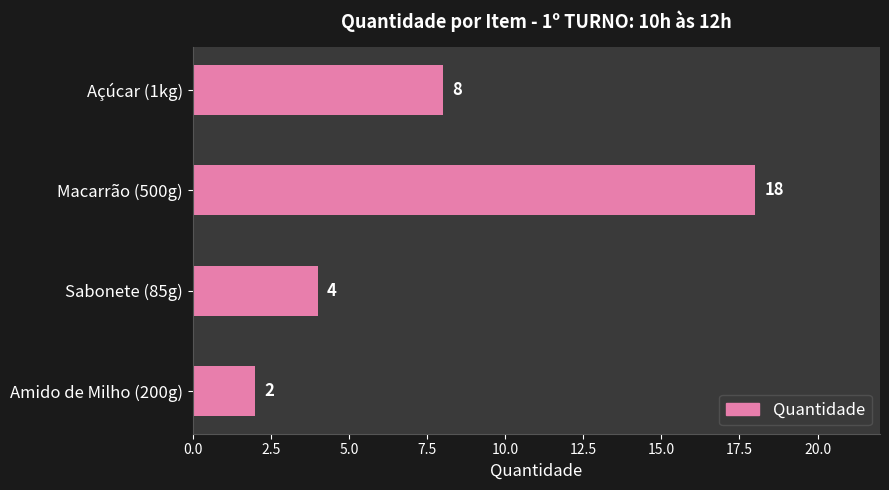

Which has a higher value, Amido de Milho (200g) or Macarrão (500g)?

Macarrão (500g)